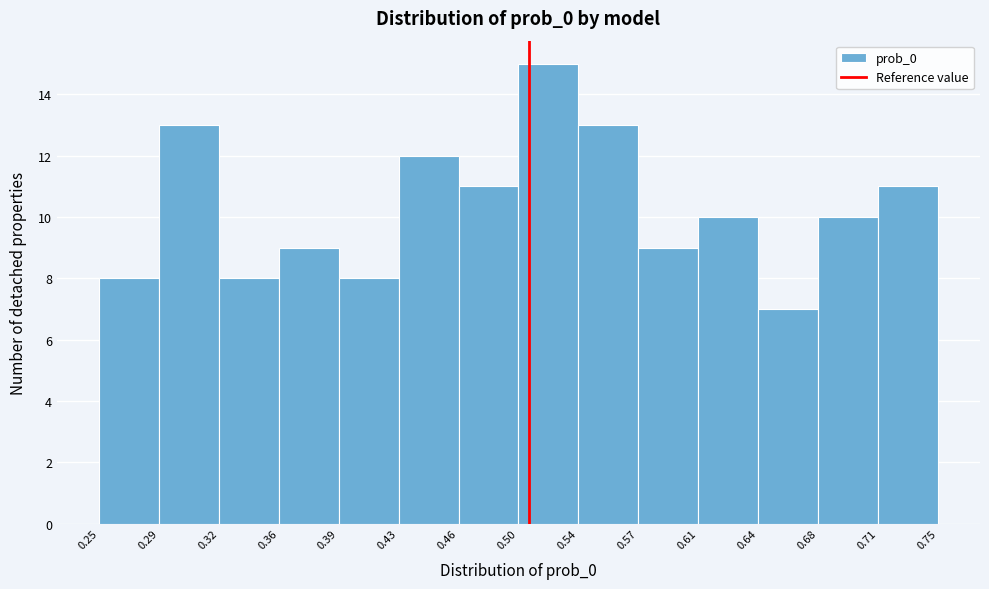

Reading left to right, list every bar in this chart as the range it spans on the x-axis followed by its height. The values are not printed on the chart, so give them approximately, as read against the axis.

0.25 to 0.29: 8
0.29 to 0.32: 13
0.32 to 0.36: 8
0.36 to 0.39: 9
0.39 to 0.43: 8
0.43 to 0.46: 12
0.46 to 0.50: 11
0.50 to 0.54: 15
0.54 to 0.57: 13
0.57 to 0.61: 9
0.61 to 0.64: 10
0.64 to 0.68: 7
0.68 to 0.71: 10
0.71 to 0.75: 11